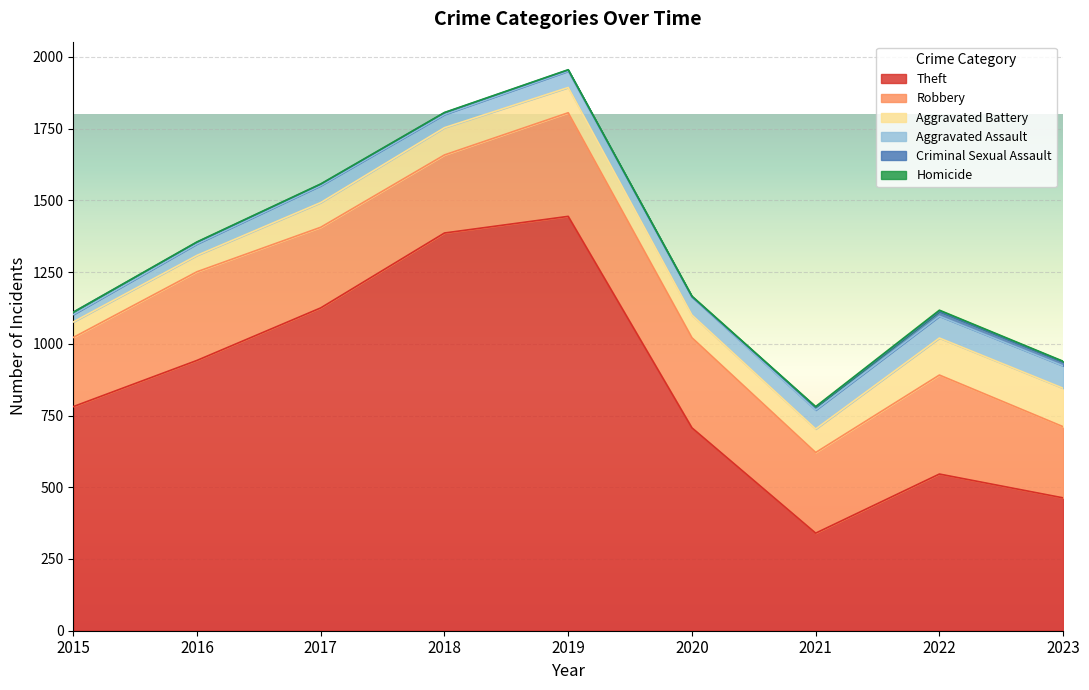

Which series has the largest range (max minus min)?

Theft